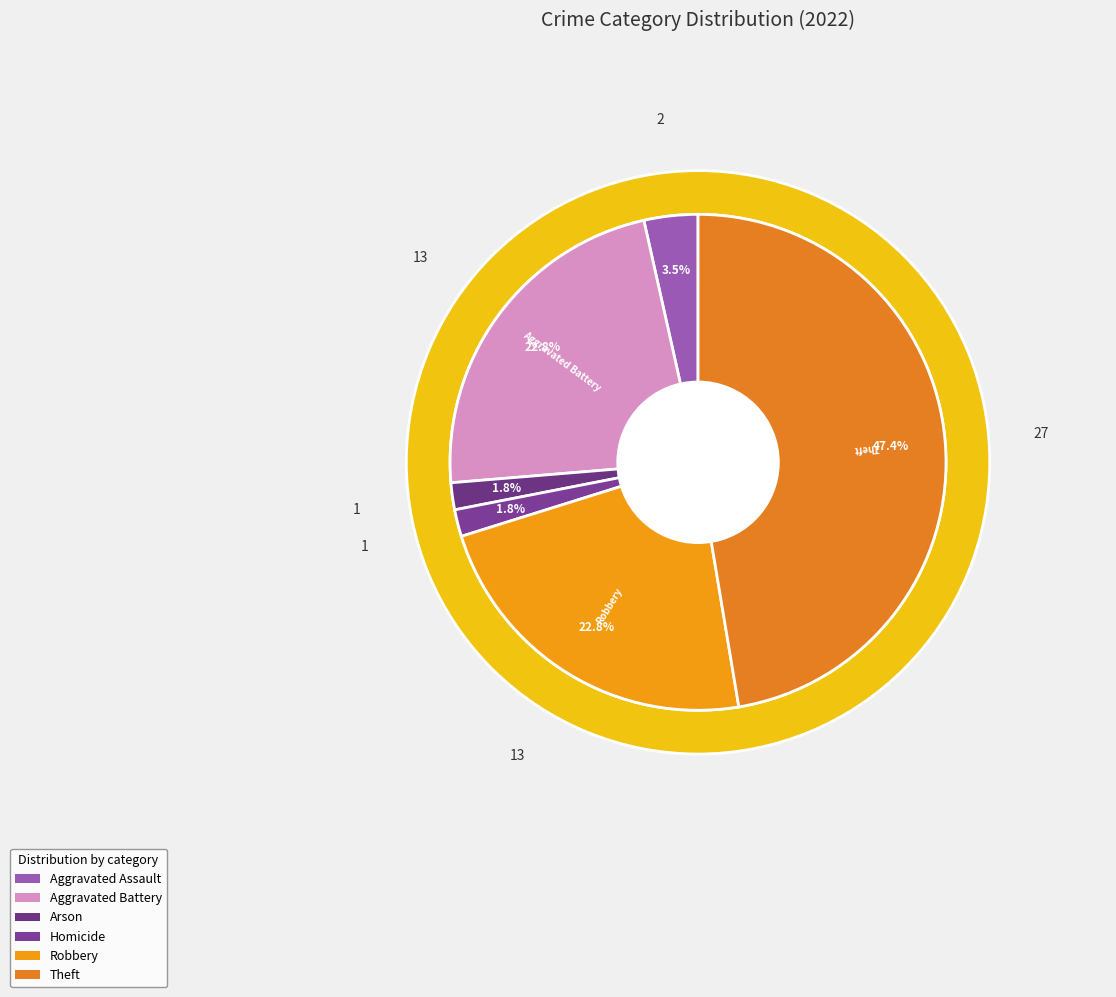

What is the total percentage of Homicide and Robbery?

24.6%